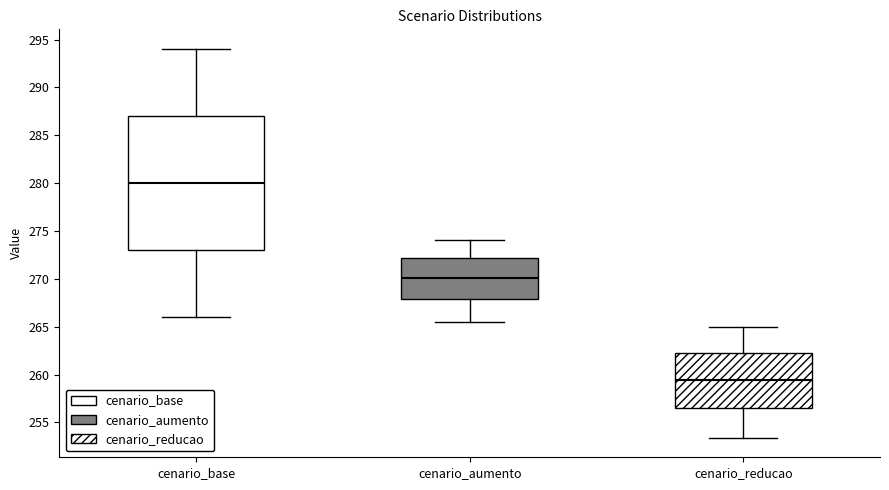

Comparing the boxes themselves (not the whiskers), which one is the tallest?

cenario_base